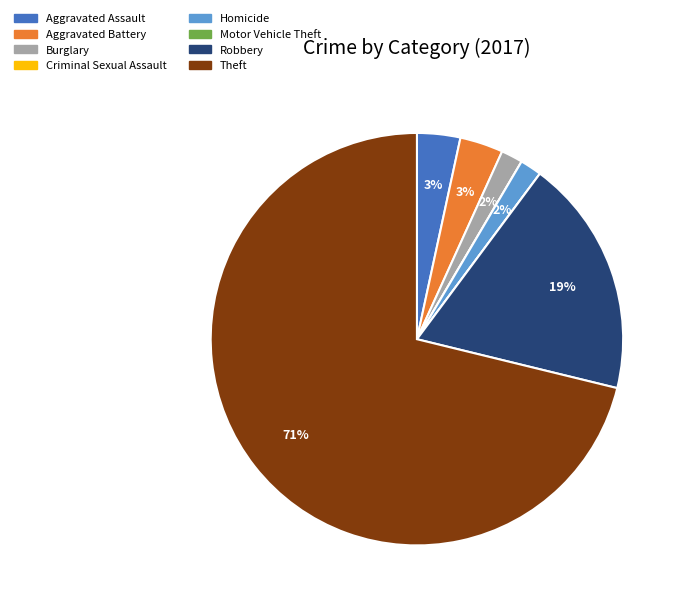

Does Theft represent more than half of the total?

Yes